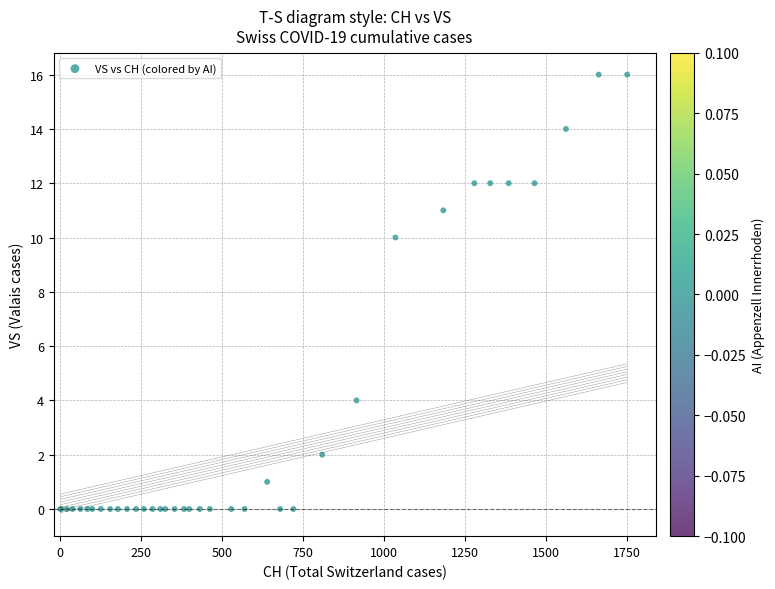

What Y value in the scatter plot is closest to 8?

10